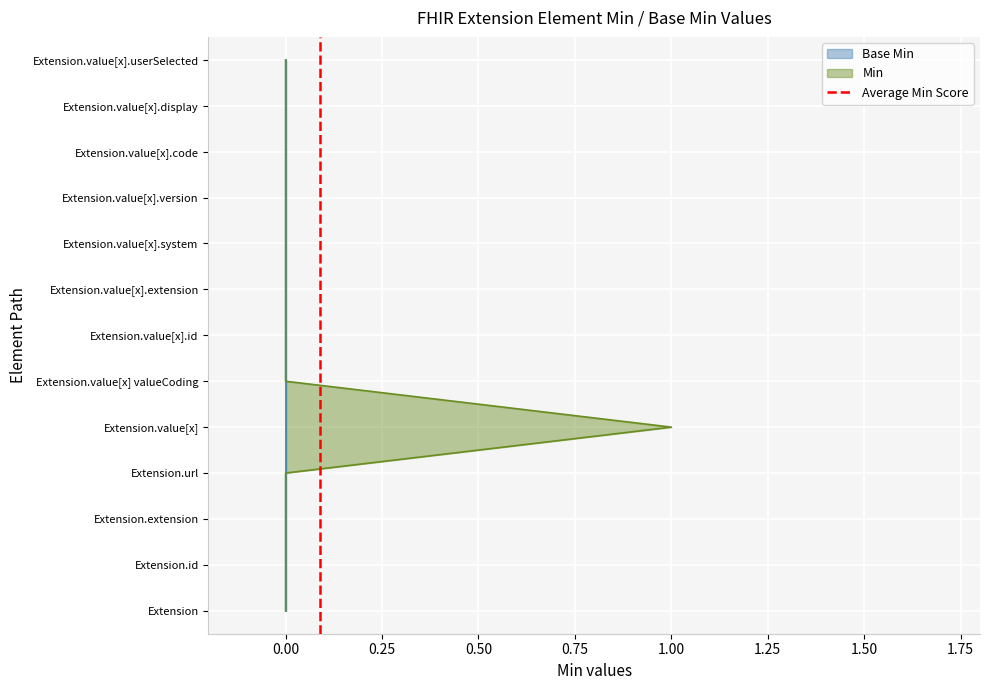

Does the chart display data point markers on the line(s)?

No